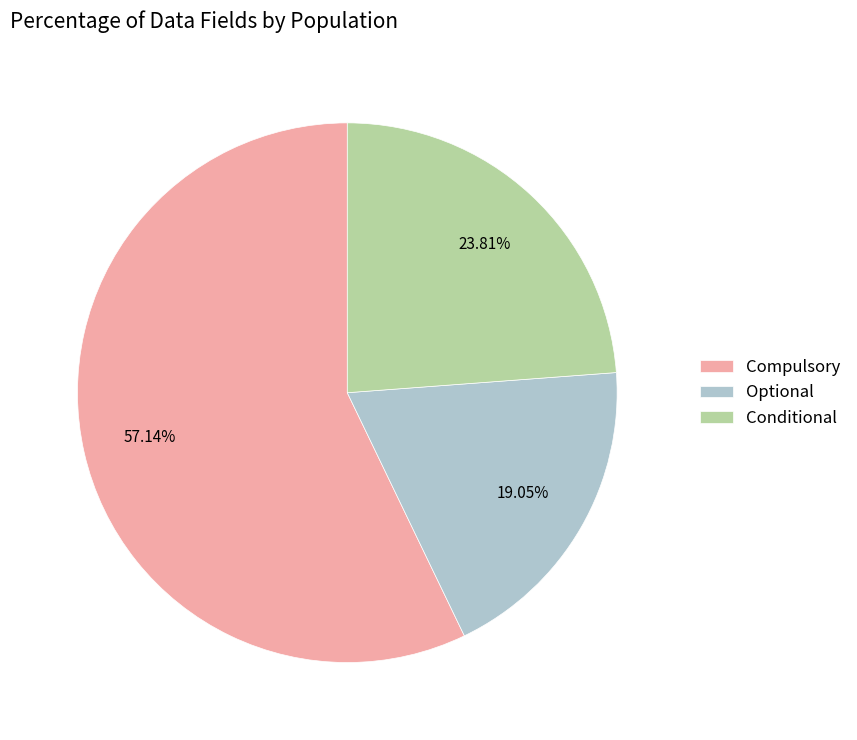

What is the largest slice in the pie chart?

Compulsory